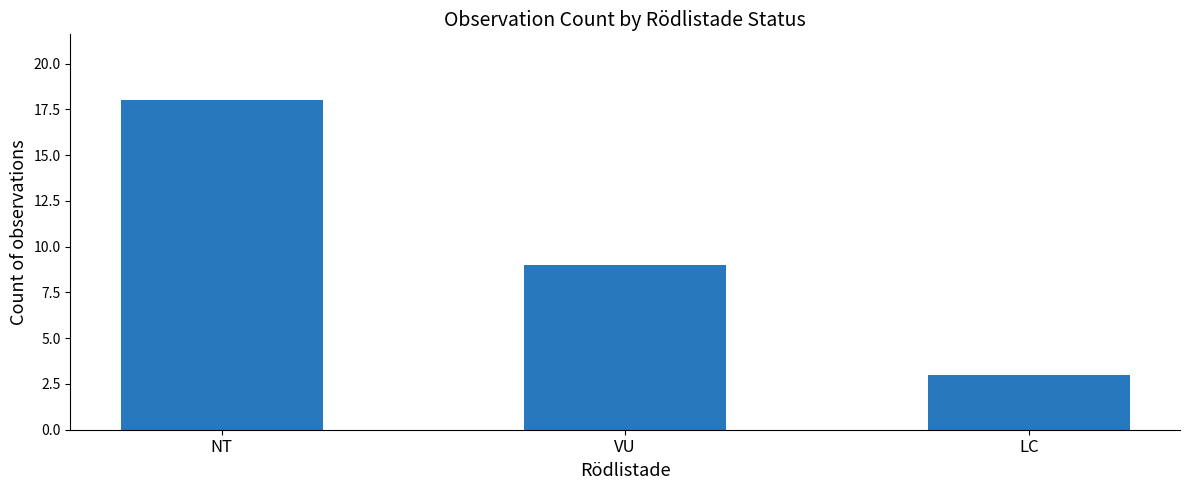

The chart shows a value of 25 at NT. True or false?

False